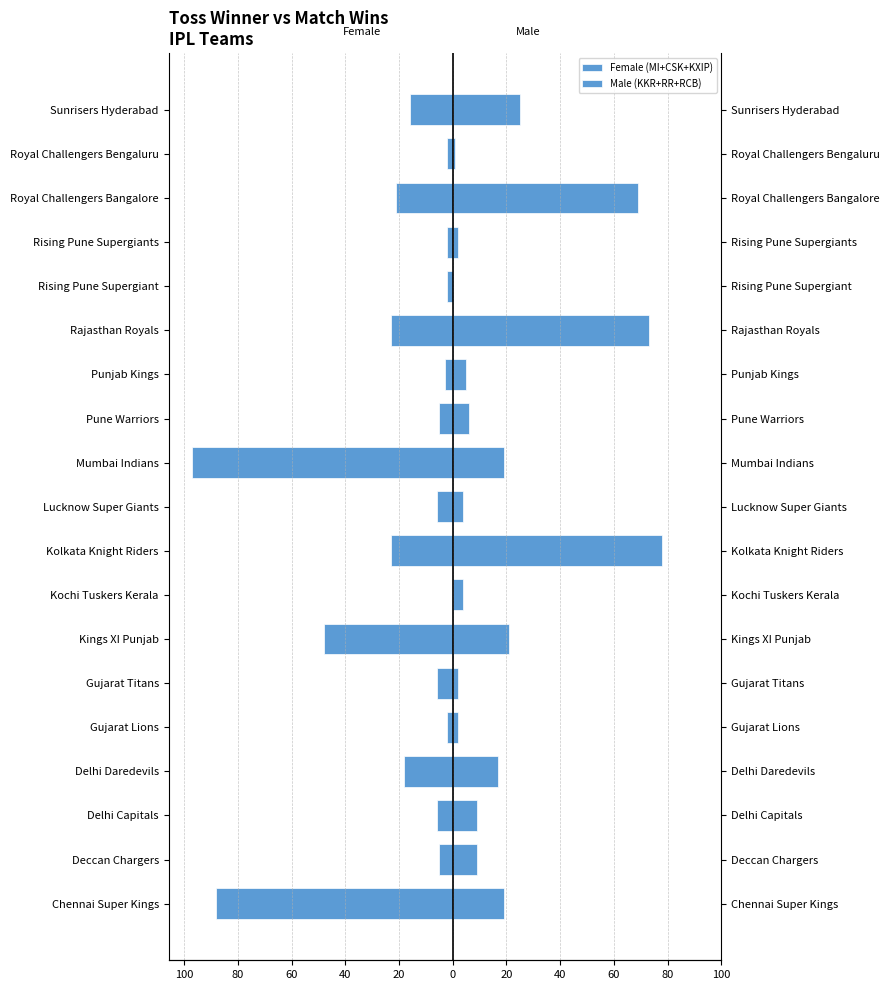

Is it true that Male (KKR+RR+RCB) equals 18 at 60?

False